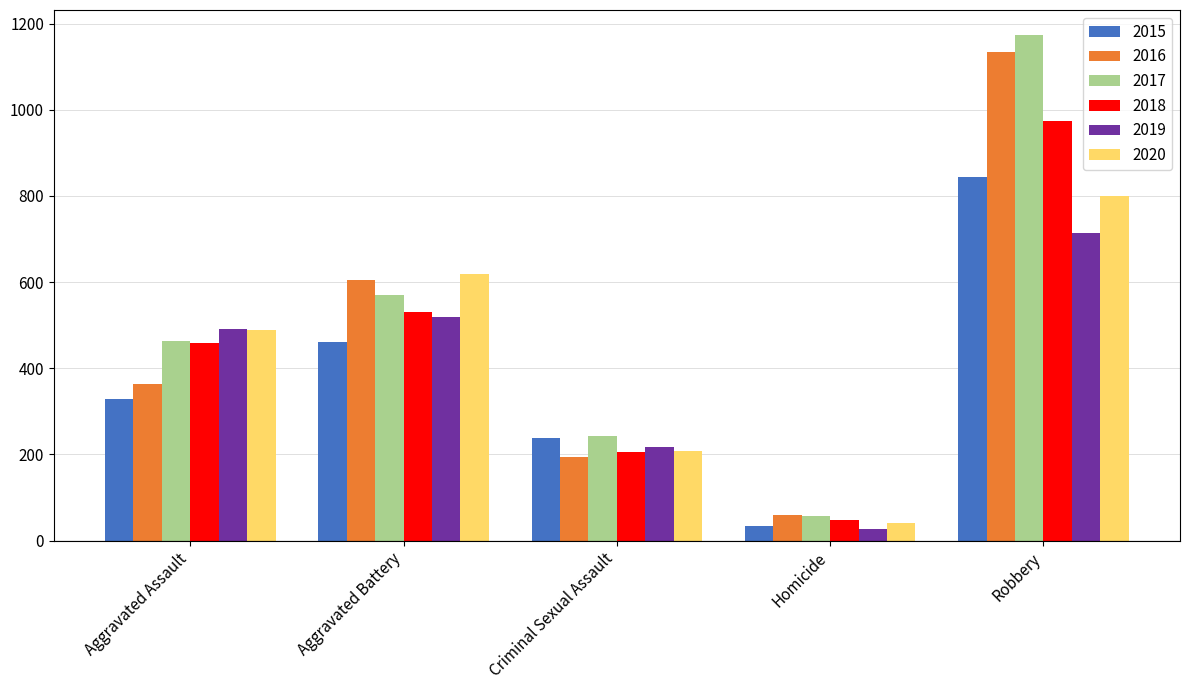

Where is 2015 nearest to the value 438?

Aggravated Battery